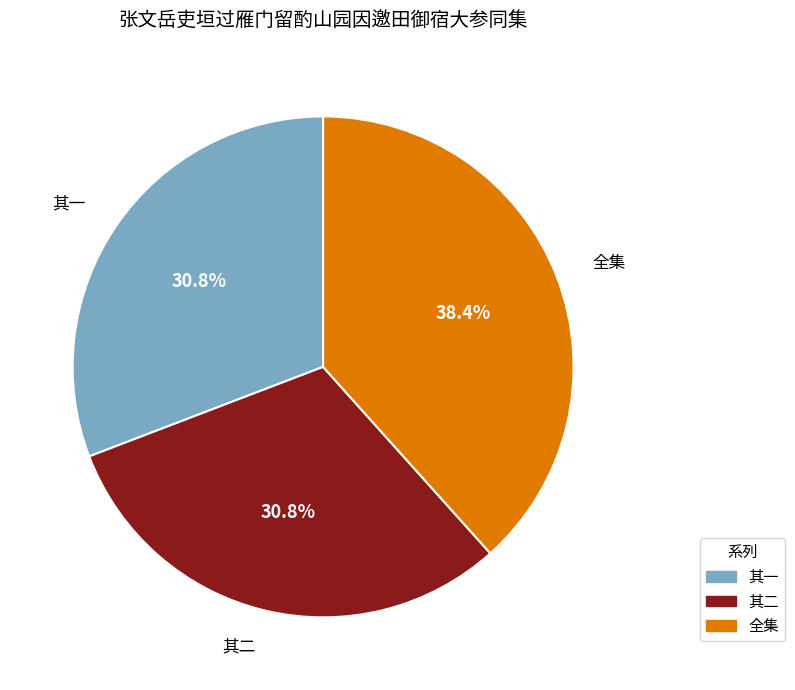

Is there any slice that represents more than half of the pie?

No